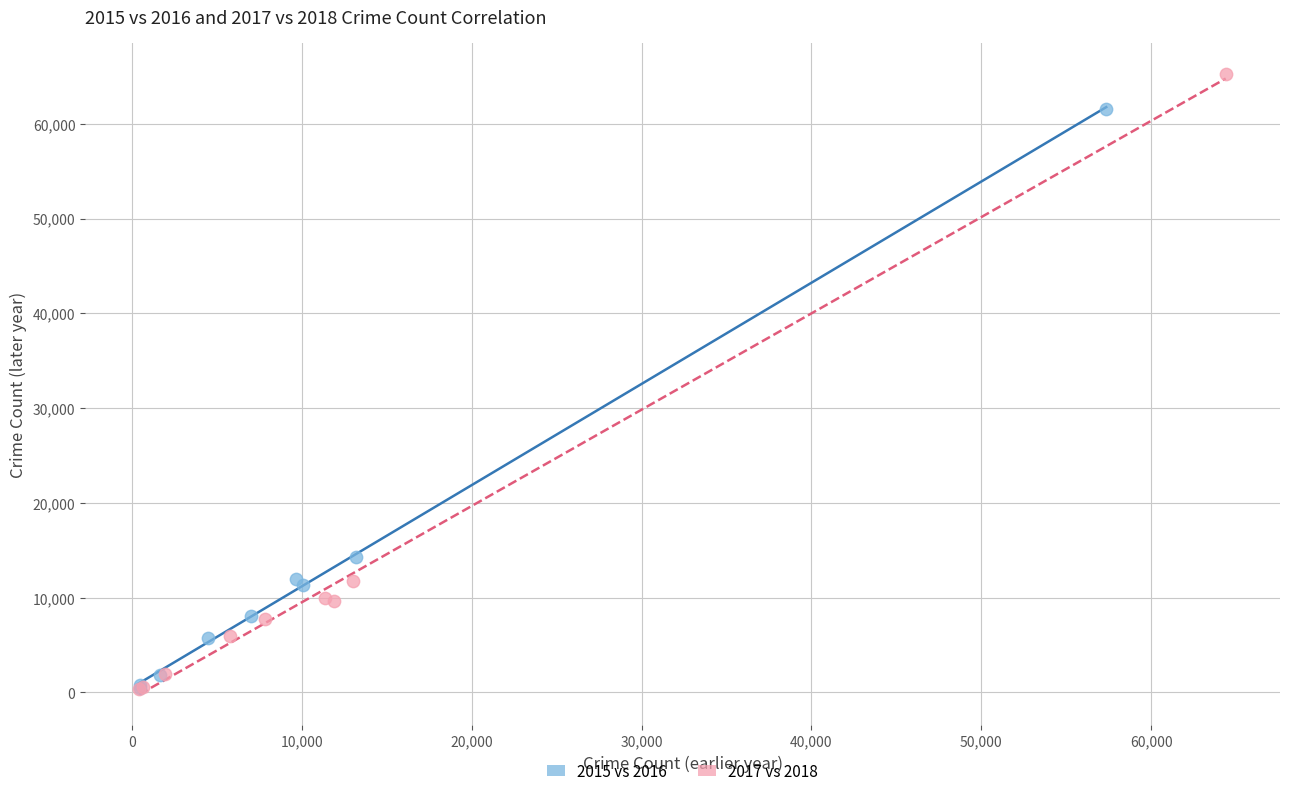

Which series has the widest spread of Y values?

2017 vs 2018